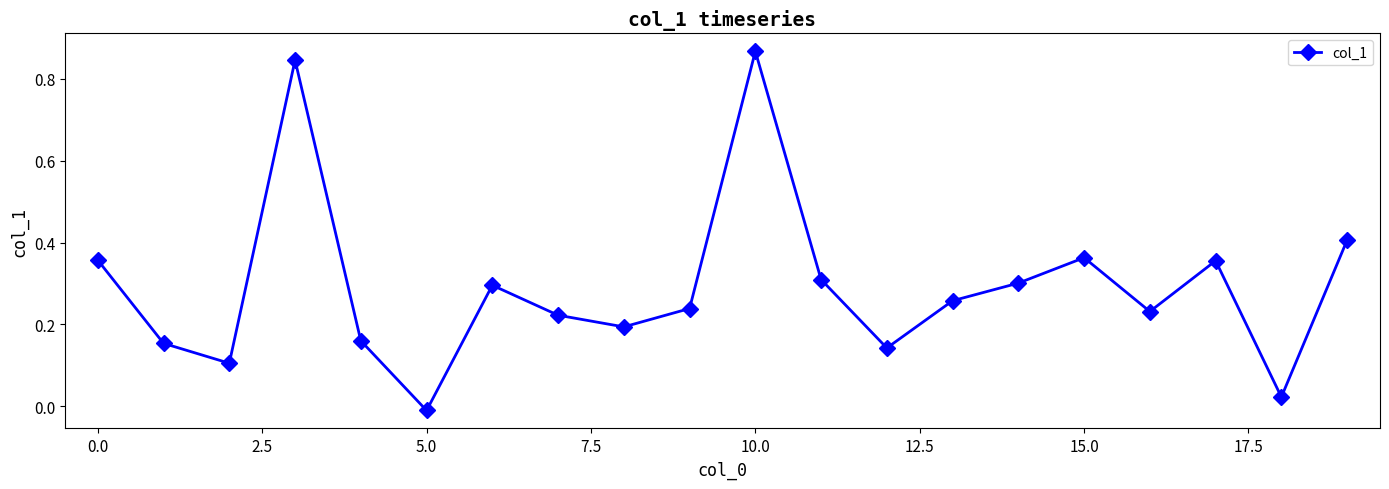

What is the sum of all values?

5.8